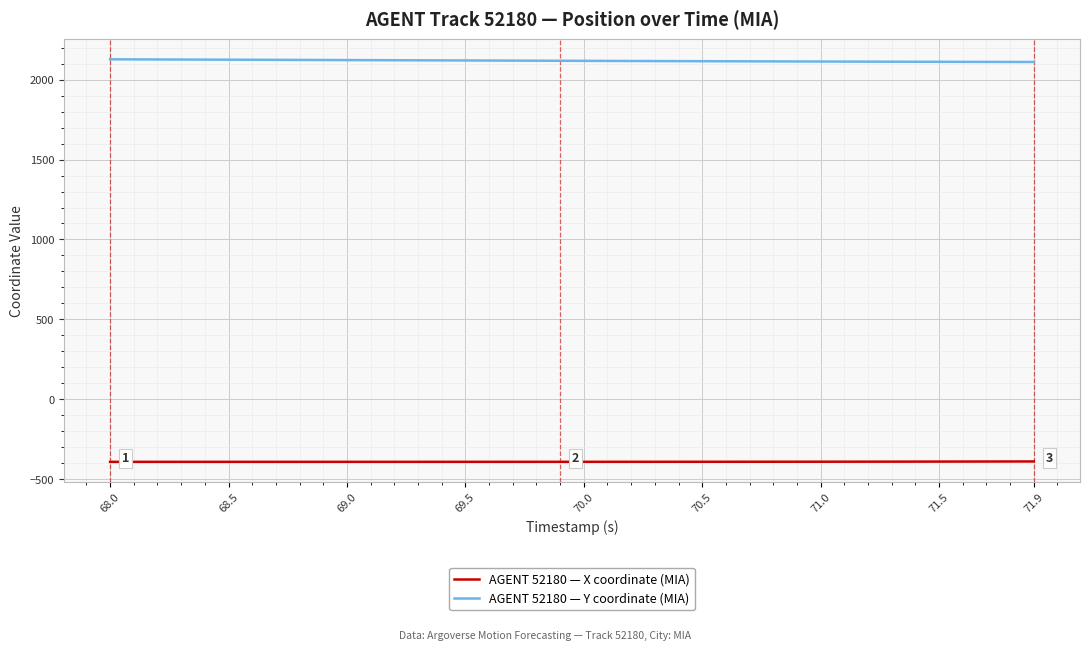

List the series in order of their overall mean, lowest first.

AGENT 52180 — X coordinate (MIA), AGENT 52180 — Y coordinate (MIA)